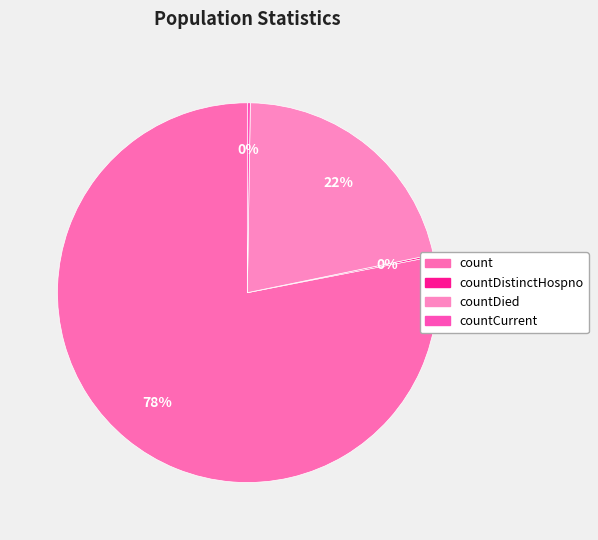

To the nearest percent, what is the difference between the largest and smallest slice percentages?

78%